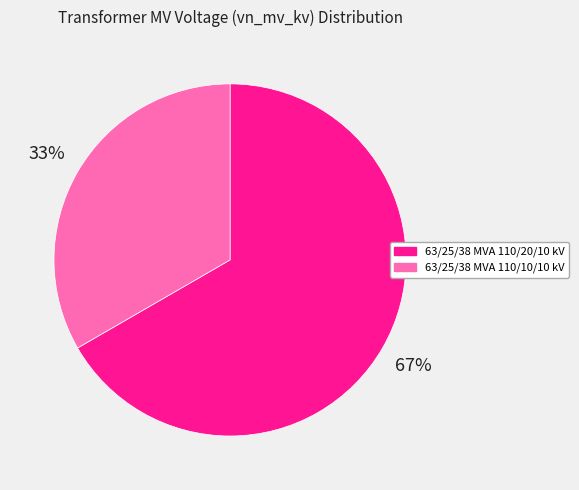

How many slices are in this pie chart?

2